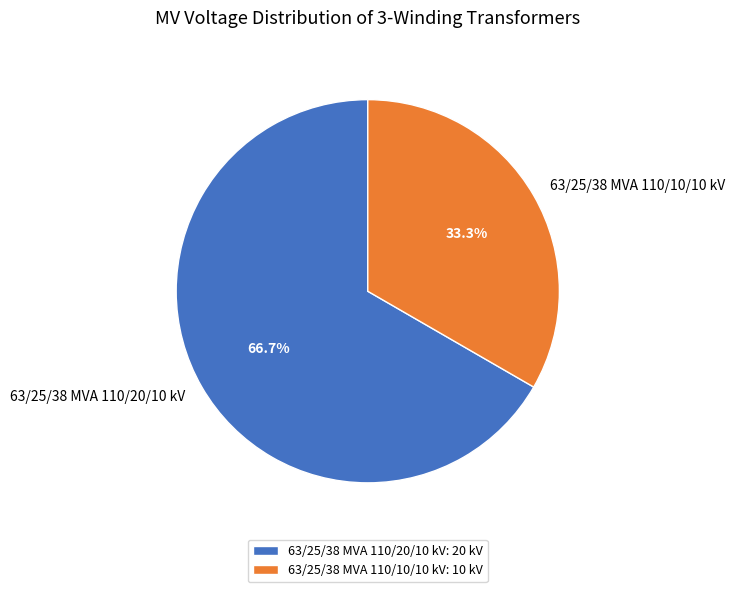

What portion of the pie excludes 63/25/38 MVA 110/20/10 kV?

33.3%